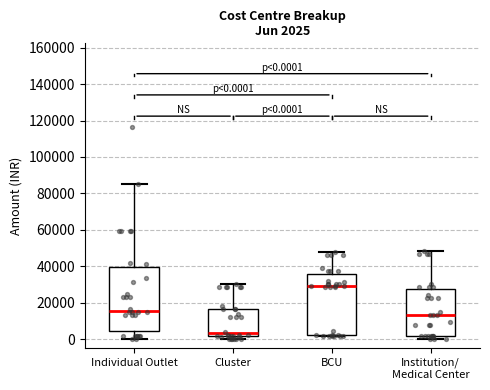

Which box's median line is the highest?

BCU